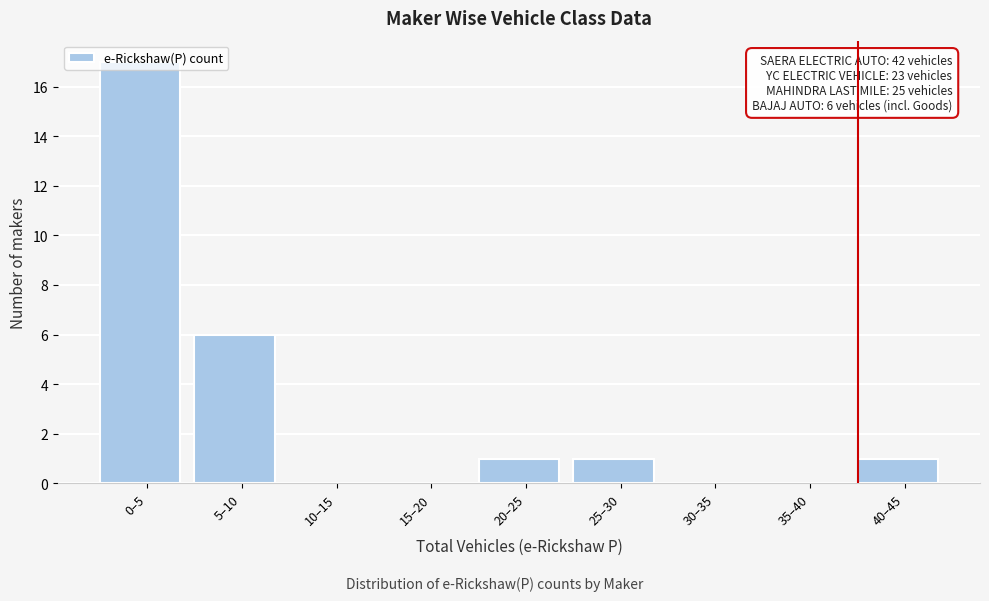

At which label is the value closest to 8?

5–10